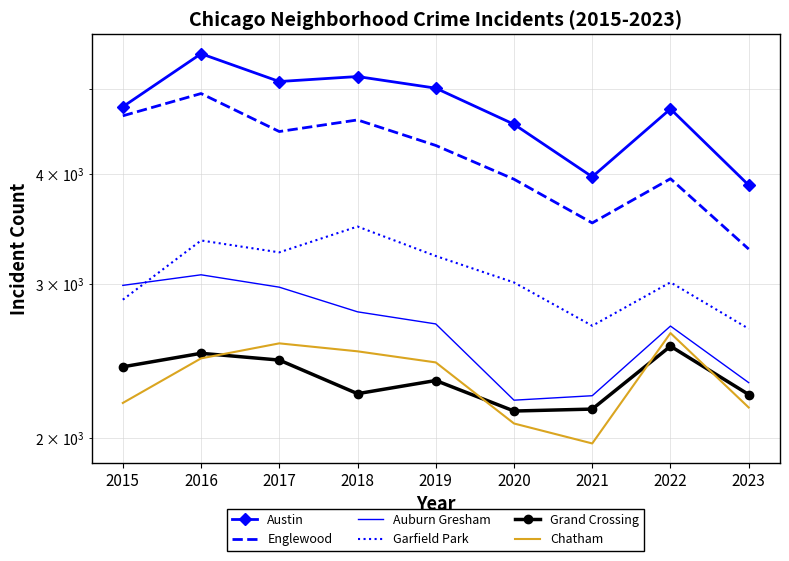

What is the difference between the highest and lowest values at 2016?

3014